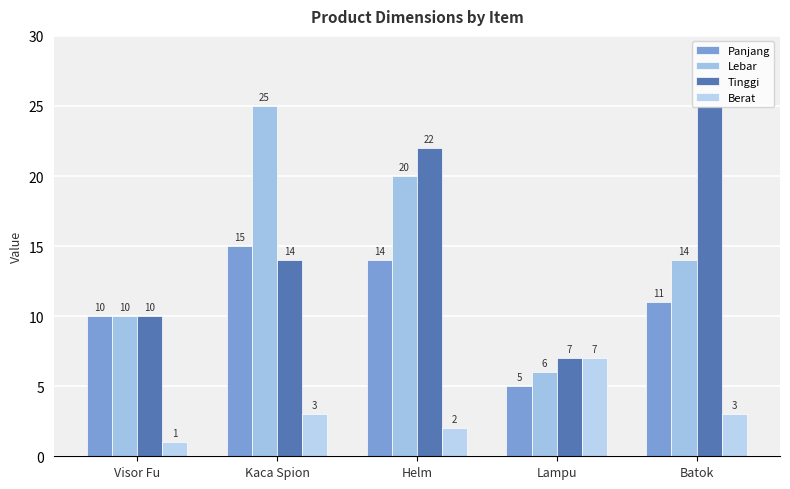

What is the total value across all series at Lampu?

25